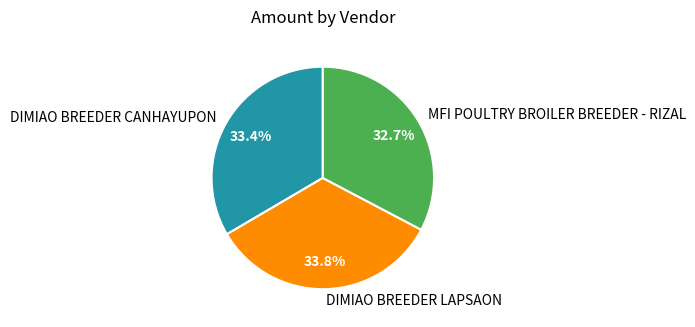

True or false: DIMIAO BREEDER CANHAYUPON accounts for 8% of the total.

False